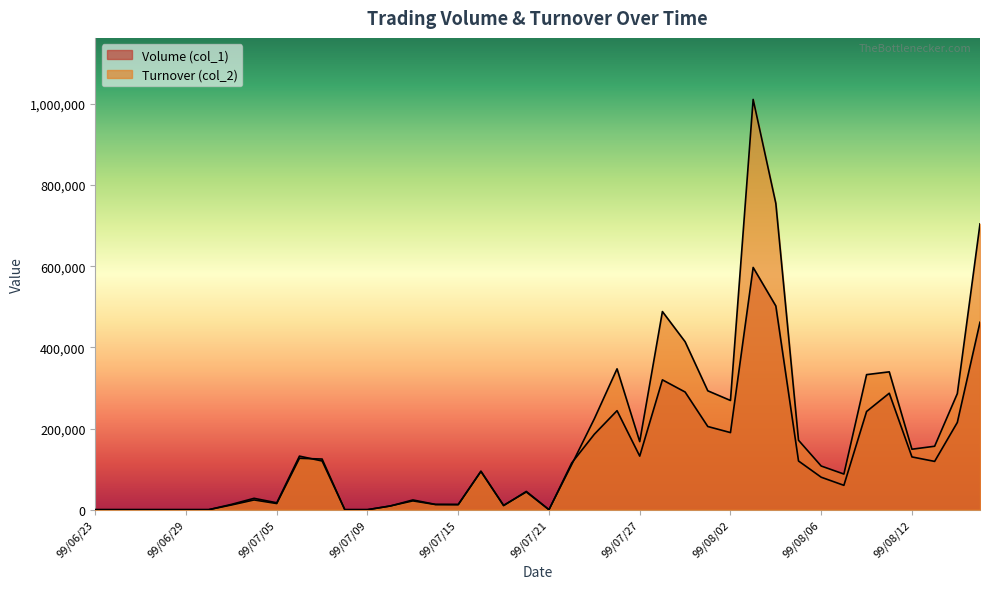

Which series has the widest spread of values?

Turnover (col_2)